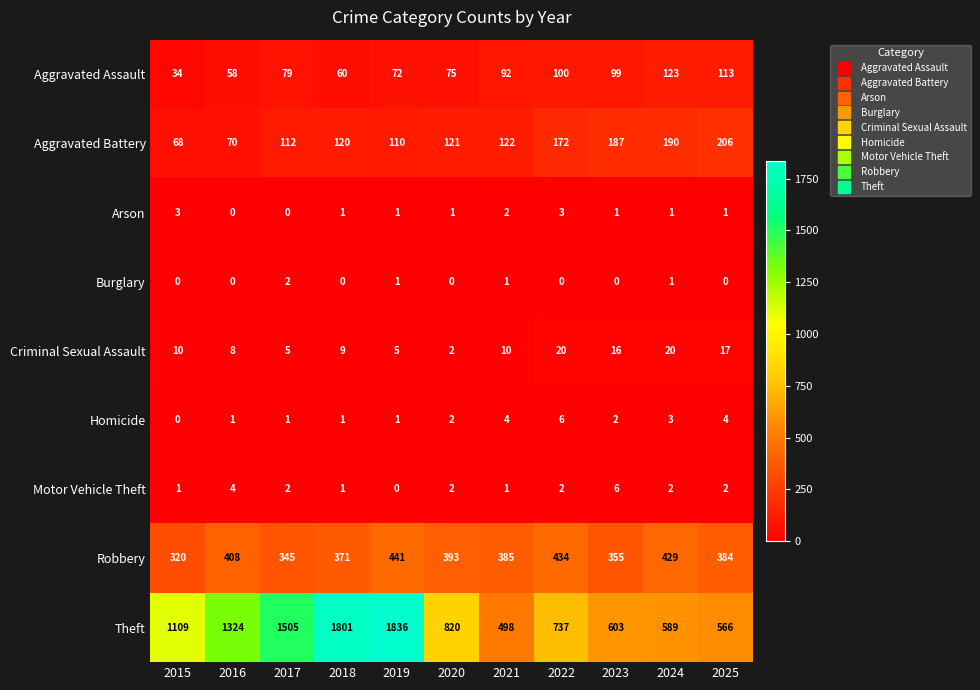

How many data points does each series have?

11